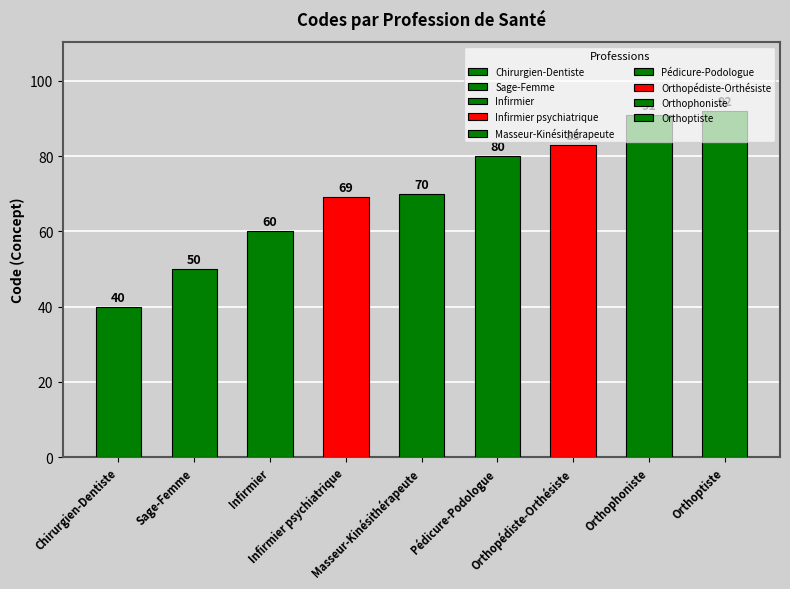

Which label corresponds to the largest value in the chart?

Orthoptiste